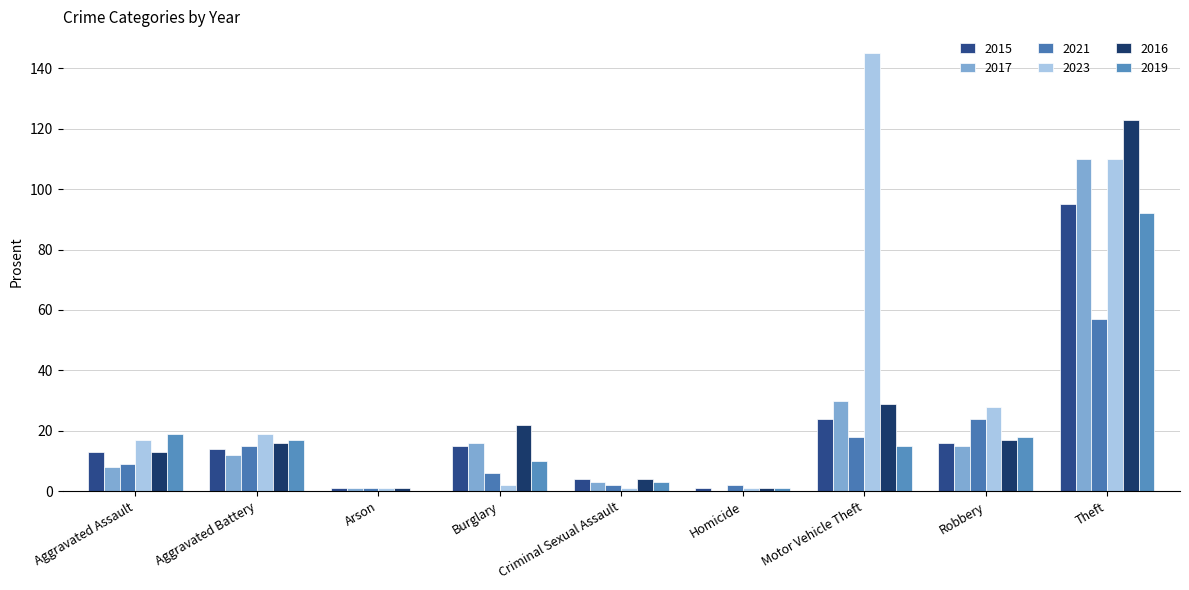

Are the bars grouped side by side (vs. stacked)?

Yes